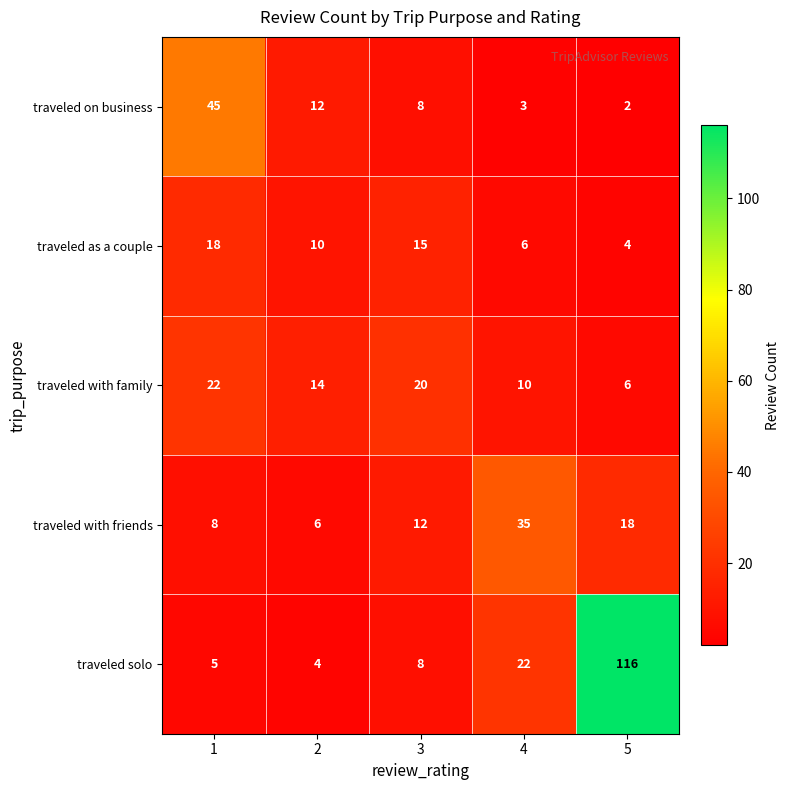

The value of traveled with family at 2 is 14. True or false?

True